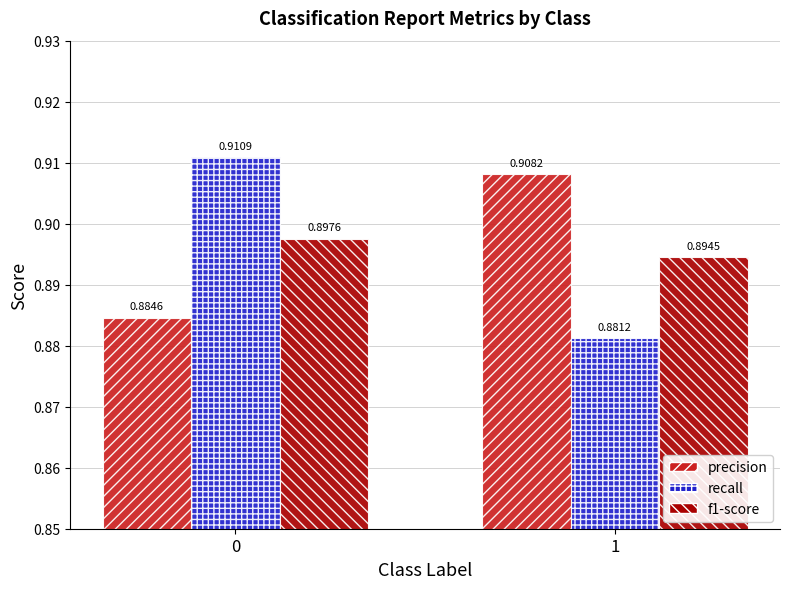

Where is f1-score nearest to the value 0?

1